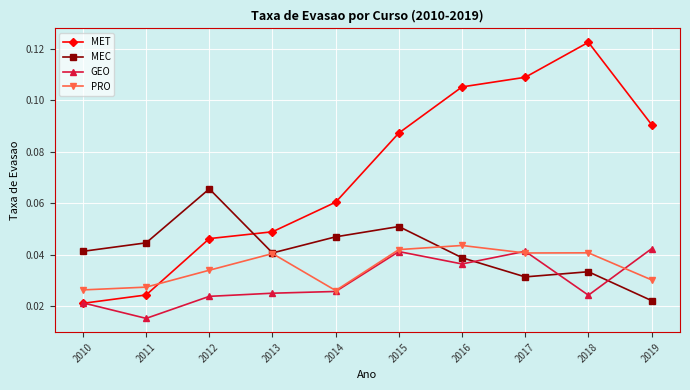

Which series has the largest range (max minus min)?

MET